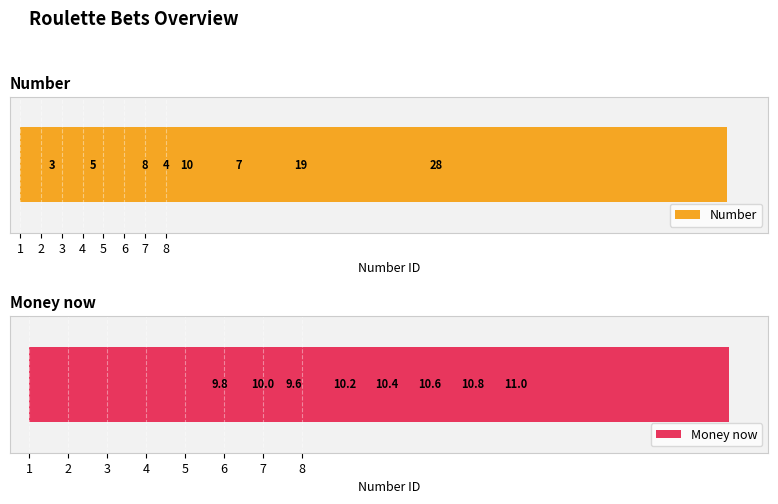

What is the difference between the second highest and second lowest values in the Money now series?

1.0